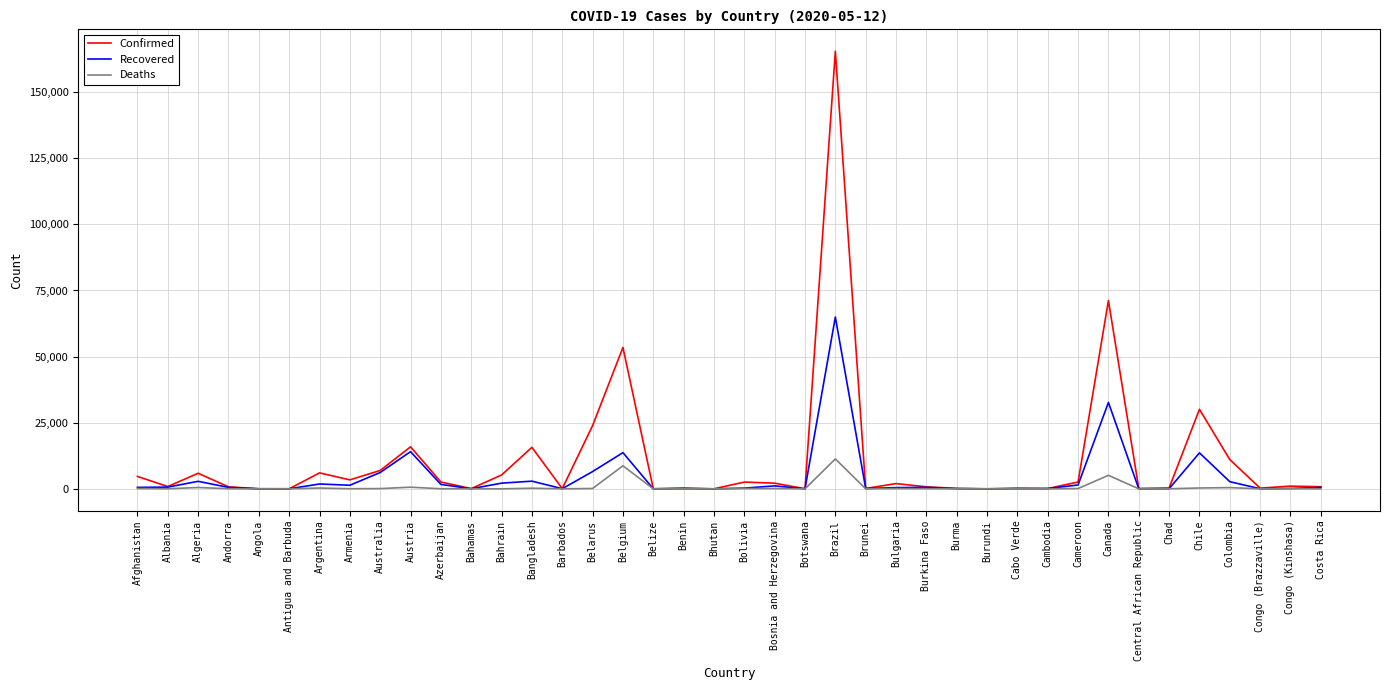

Rank the series by their maximum value, from highest to lowest.

Confirmed, Recovered, Deaths